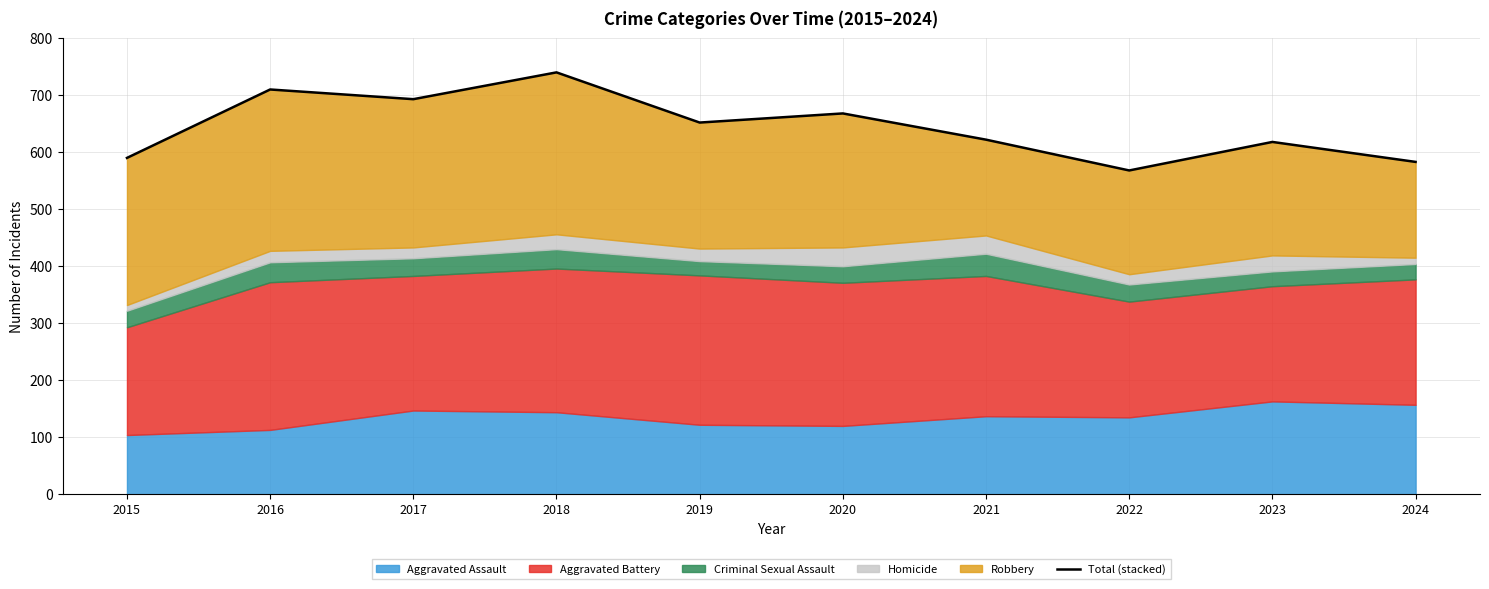

How many points are lower than both their immediate neighbors (excluding endpoints)?

3